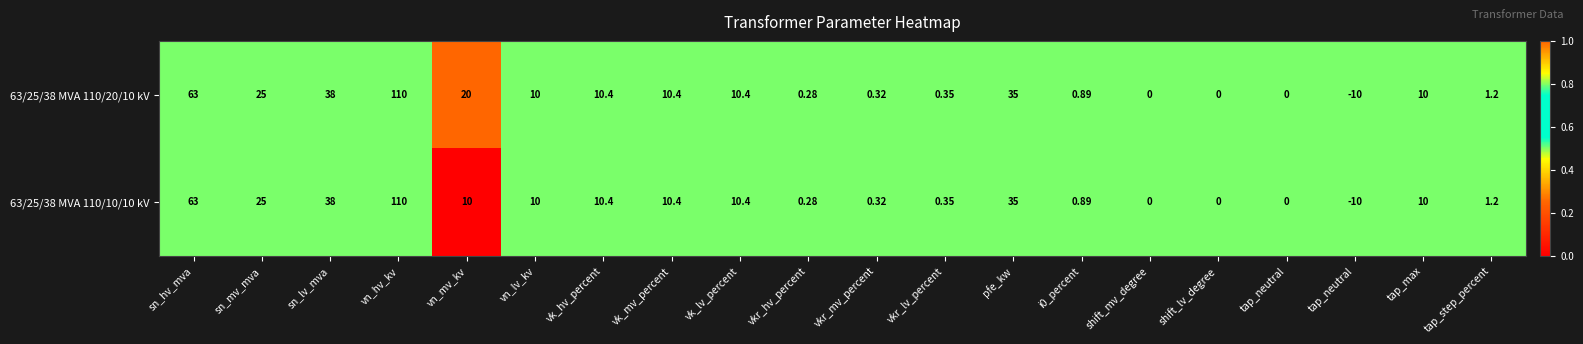

How many values in the 63/25/38 MVA 110/10/10 kV series are below 10?

9